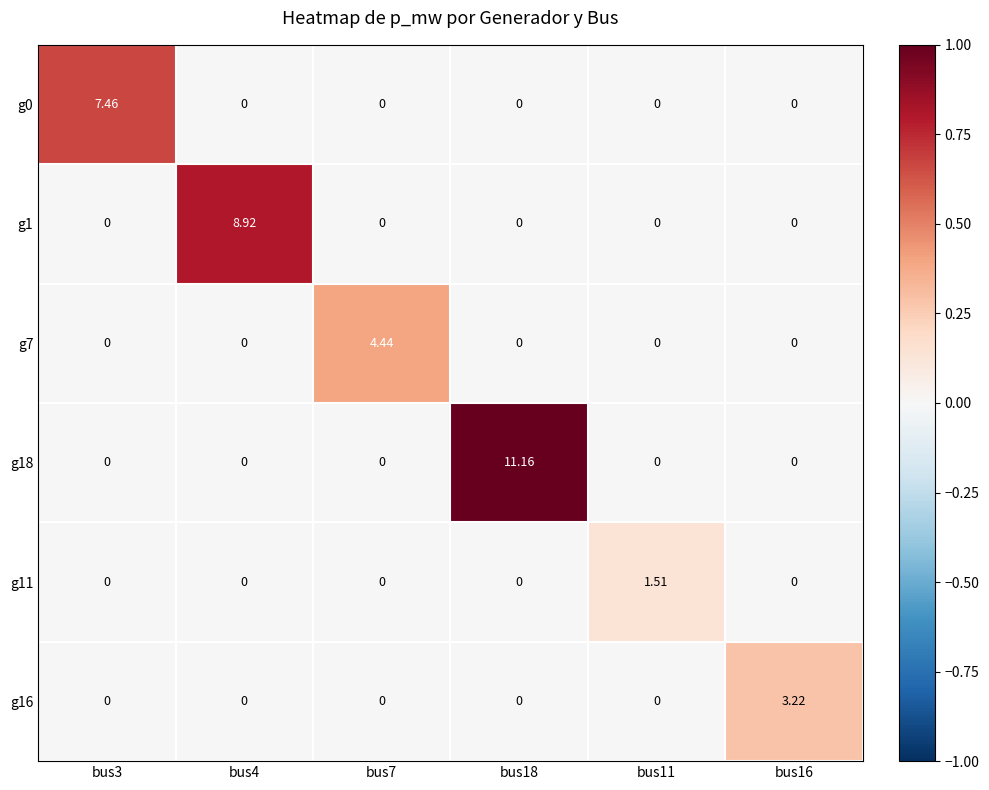

Is the value of g16 at bus7 greater than the value of g0 at bus3?

No